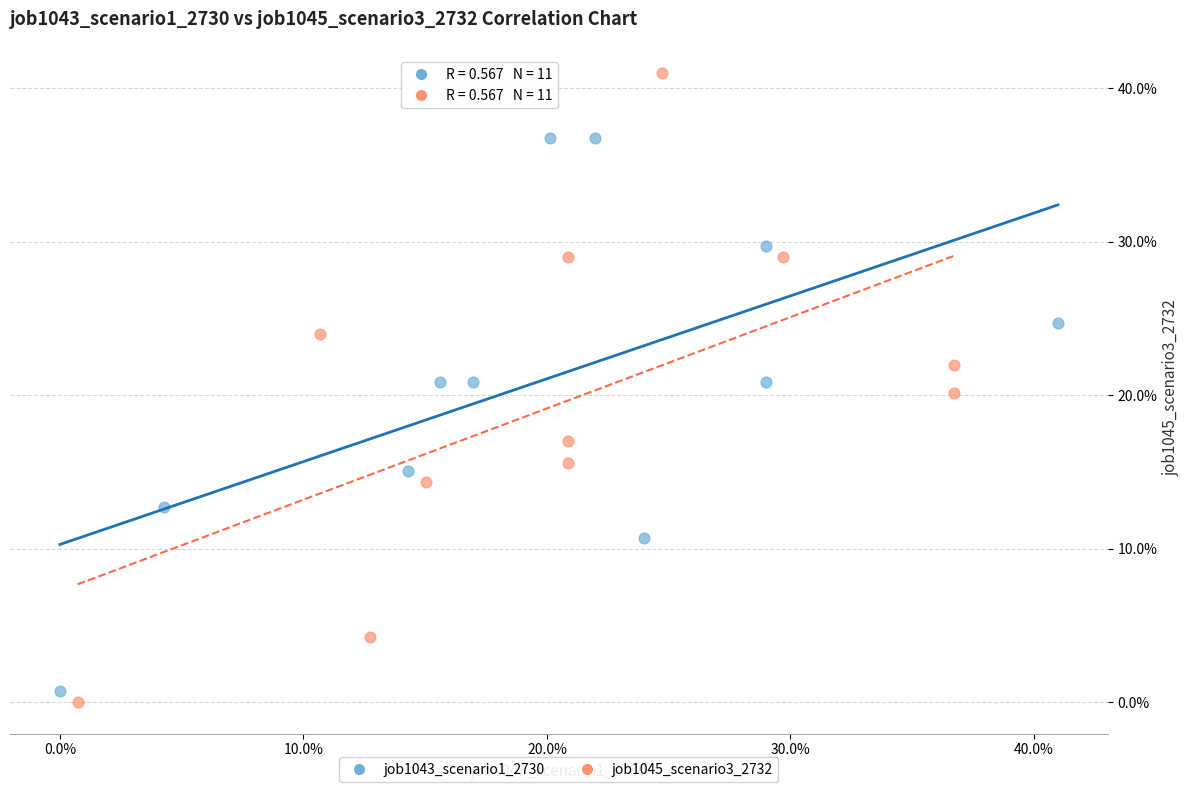

Which series contains the highest Y value?

job1045_scenario3_2732